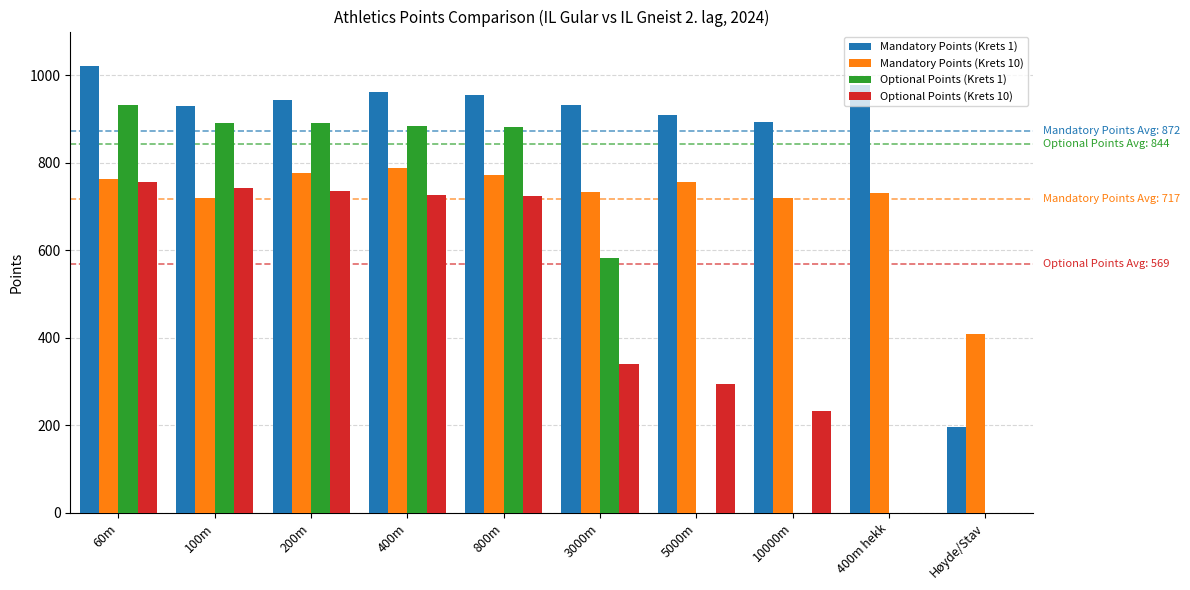

At which category does the chart reach its peak across all series?

60m